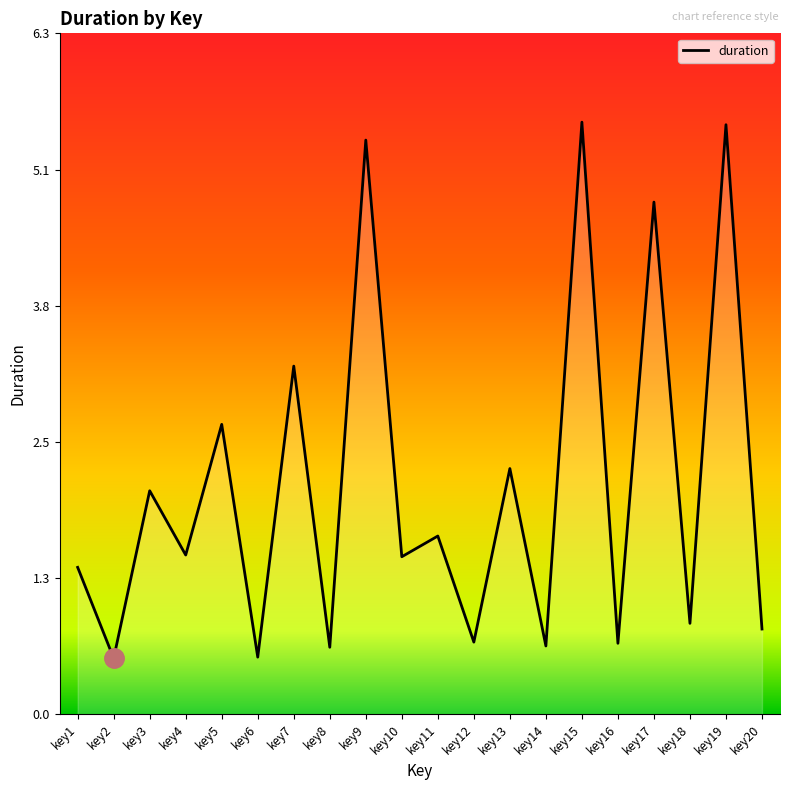

The chart shows a value of 0.8 at key2. True or false?

False